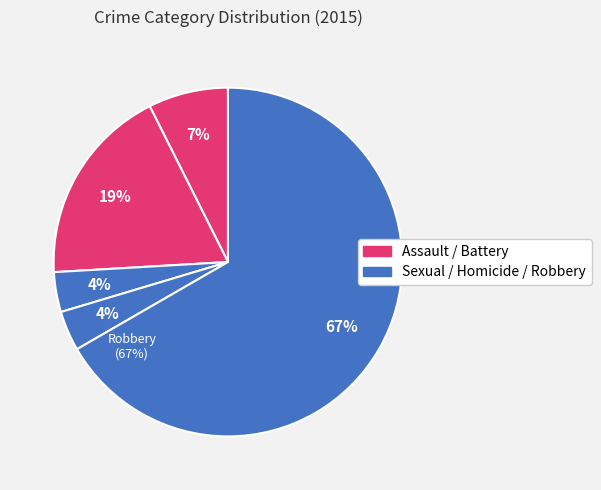

What is the largest slice in the pie chart?

Robbery